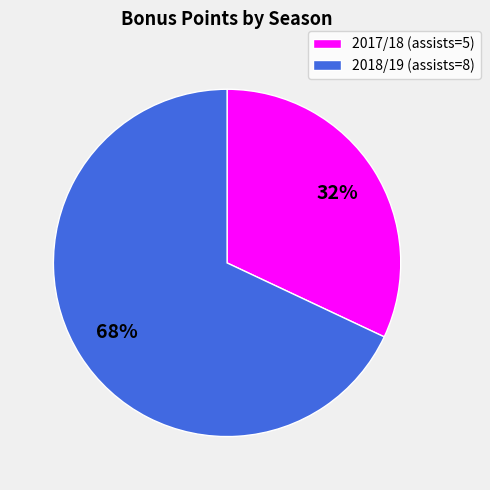

To the nearest percent, what is the average slice percentage?

50%